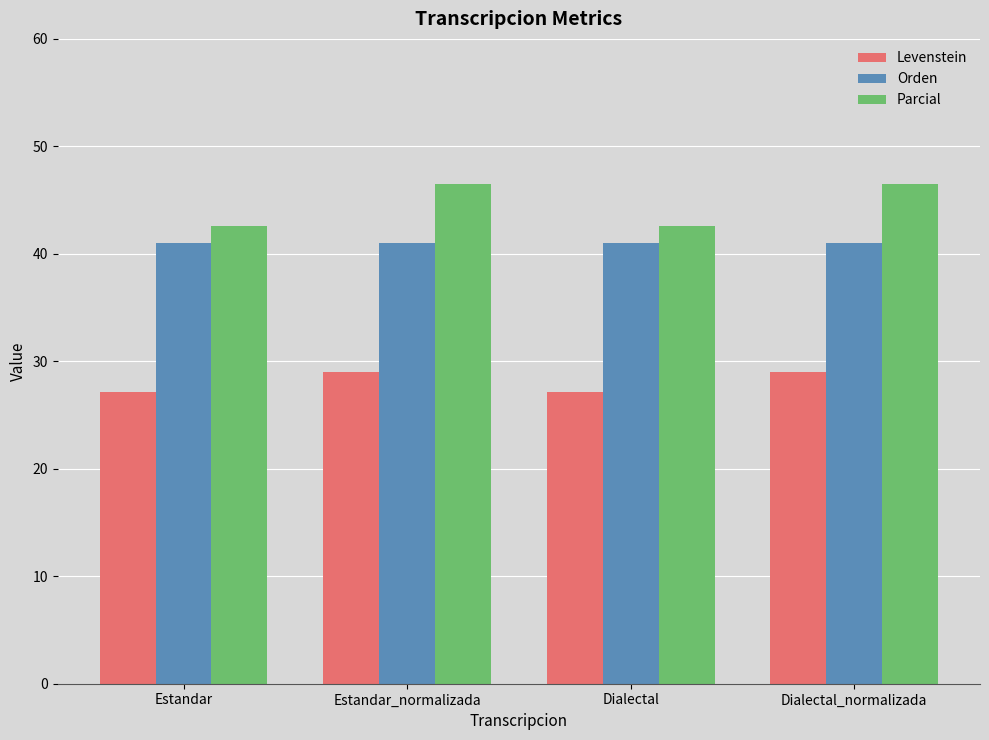

What is the minimum value for Parcial?

42.6